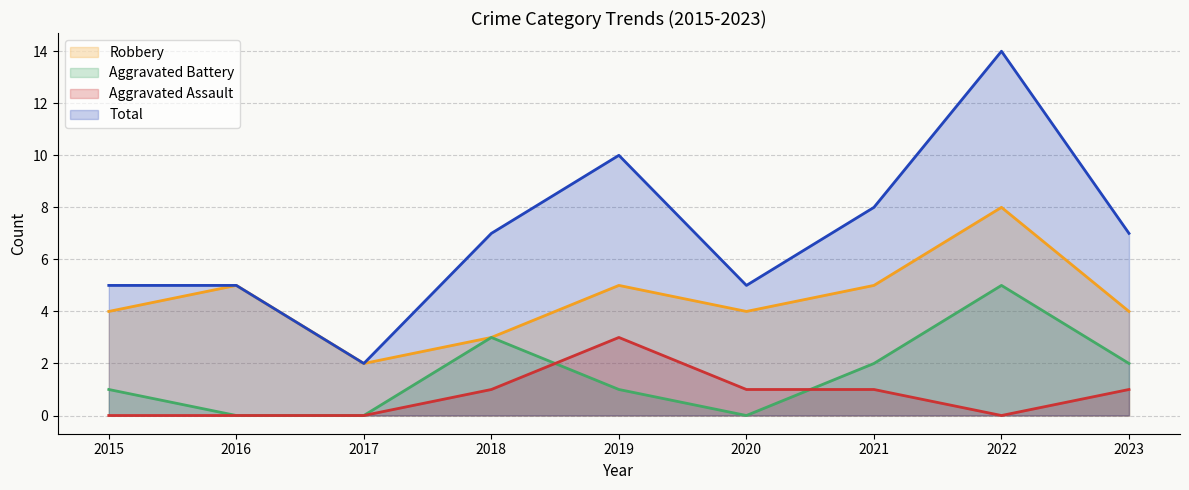

The Aggravated Battery series shows 1 at 2015. True or false?

True